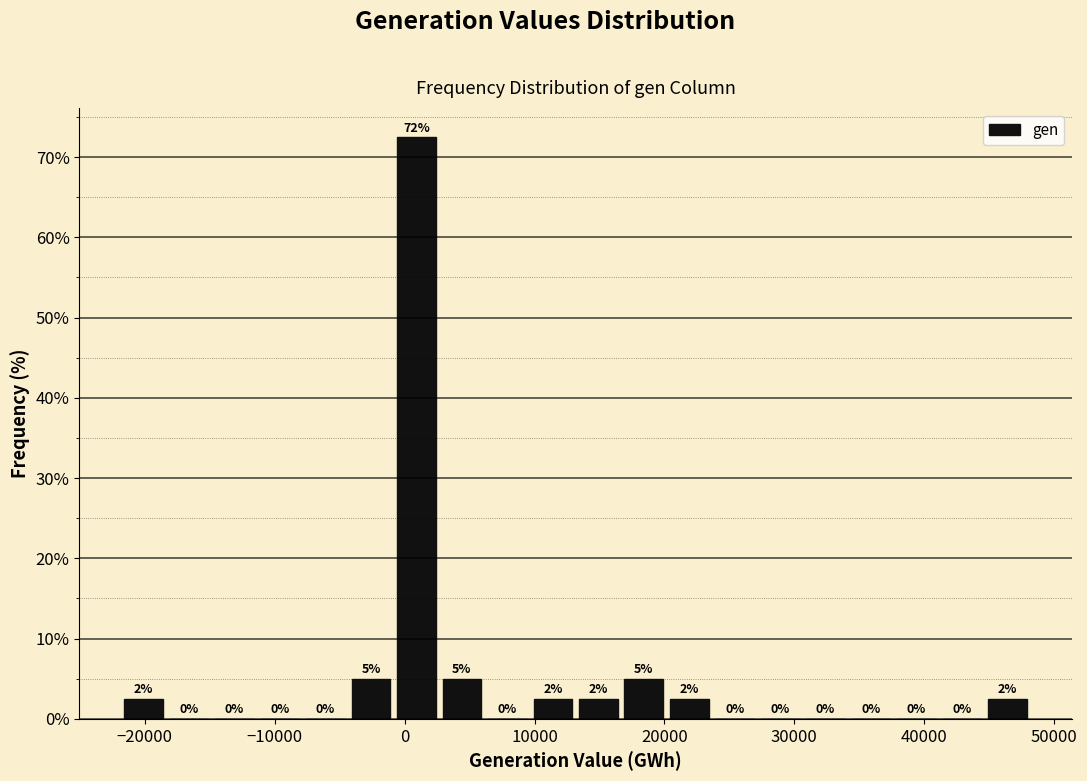

Around what value on the x-axis is the tallest bar? Give the approximate position of its centre, as read against the axis.

1000